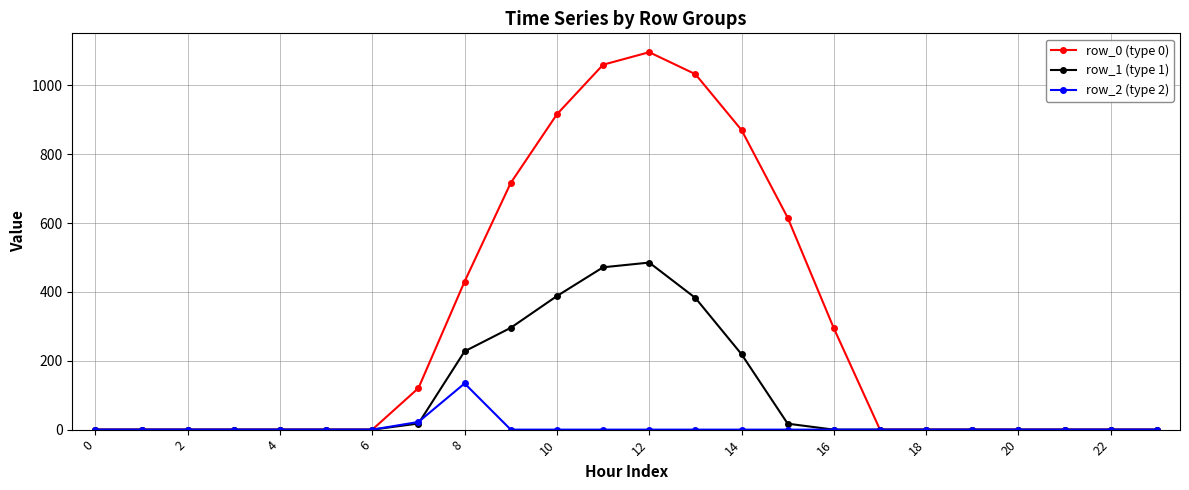

Is this an area chart (filled region under the line)?

No